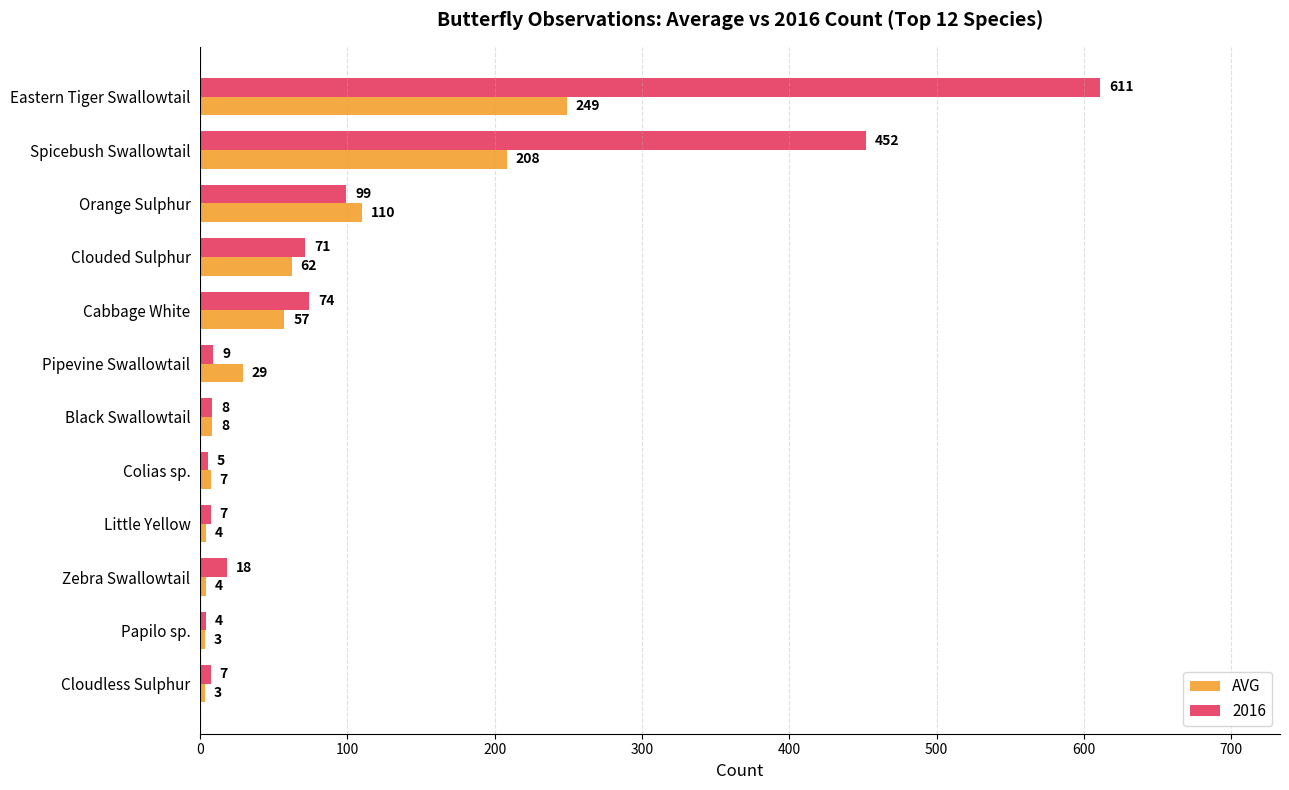

Rank the series by their average value, from highest to lowest.

2016, AVG